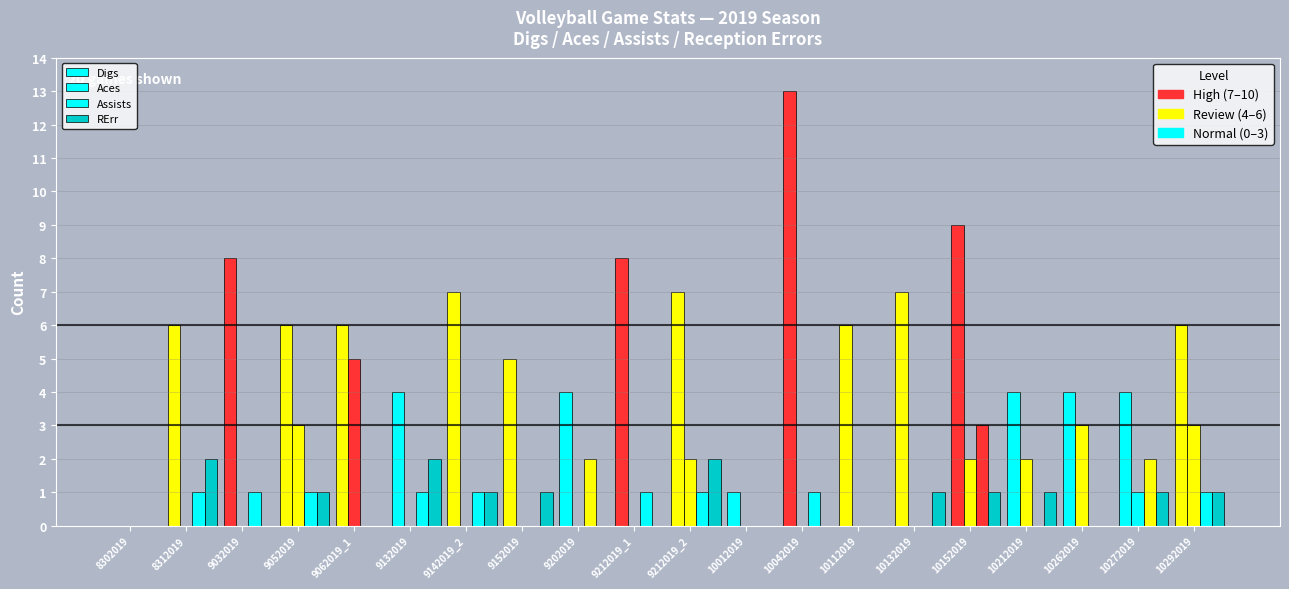

How many distinct data groups are displayed?

4